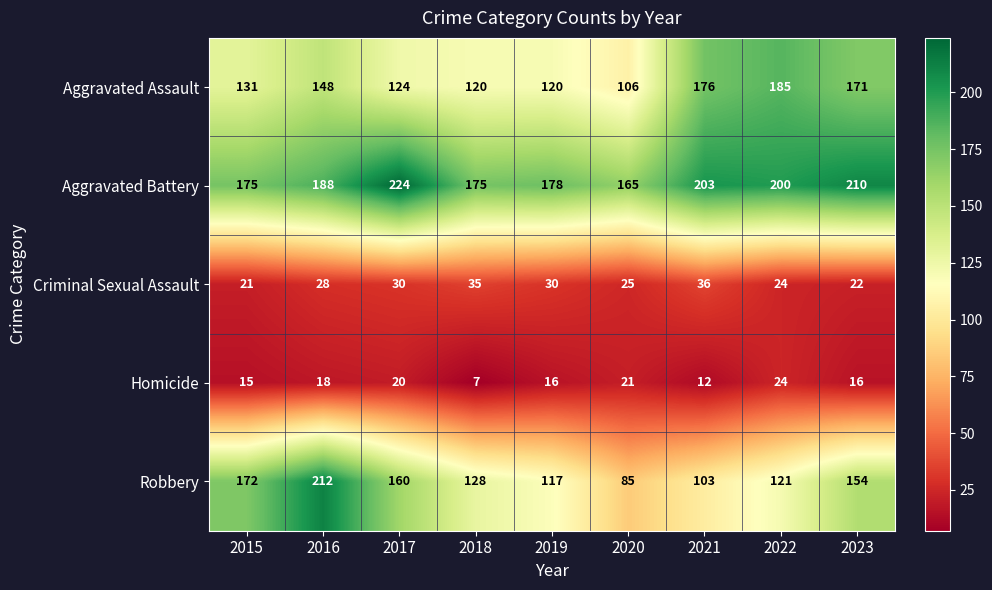

The Aggravated Assault series shows 148 at 2016. True or false?

True